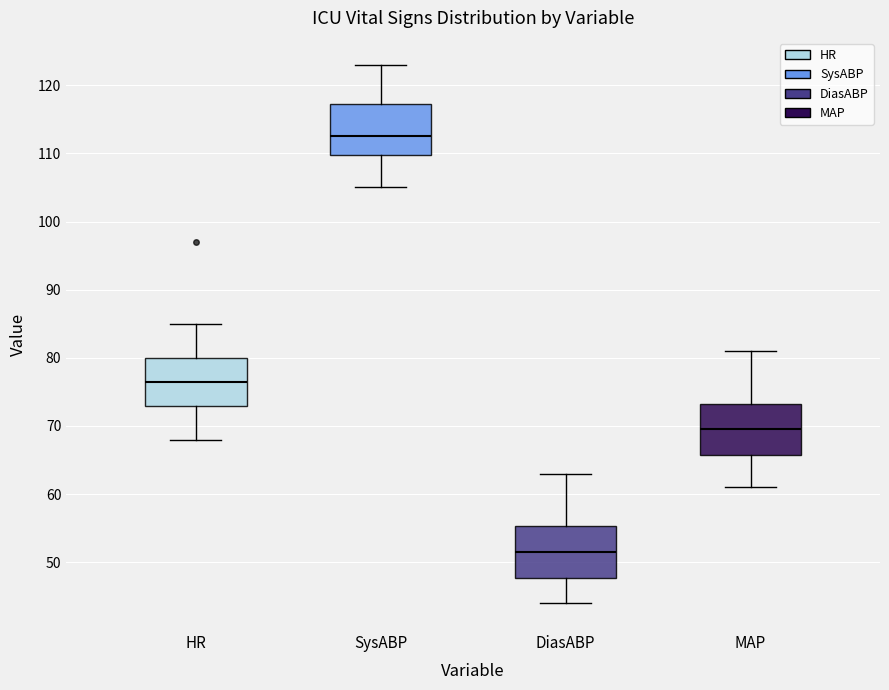

Reading left to right, transcribe this box plot: for each box, give where its median line is, the range the box spans, and where its two whiskers end, as read against the y-axis. The values are not printed on the chart, so give them approximately, as read against the axis.

HR: median 77, box 73 to 80, whiskers 68 to 85
SysABP: median 113, box 110 to 117, whiskers 105 to 123
DiasABP: median 52, box 48 to 55, whiskers 44 to 63
MAP: median 70, box 66 to 73, whiskers 61 to 81